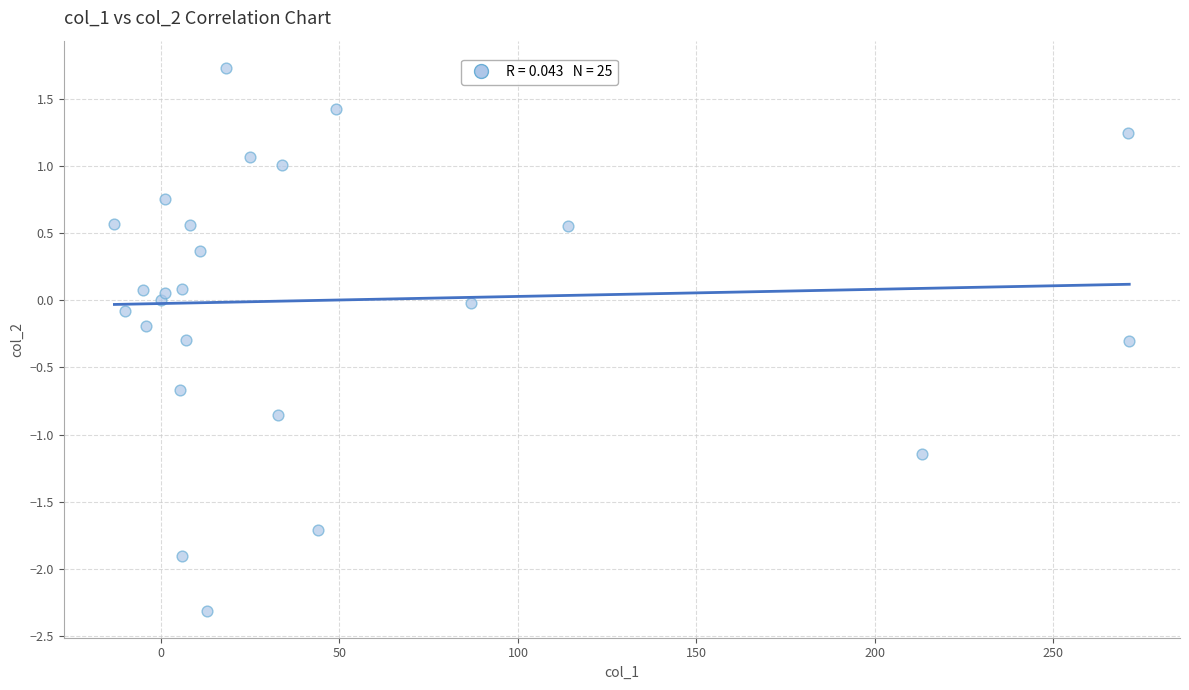

What is the range of Y values (max minus min)?

4.0